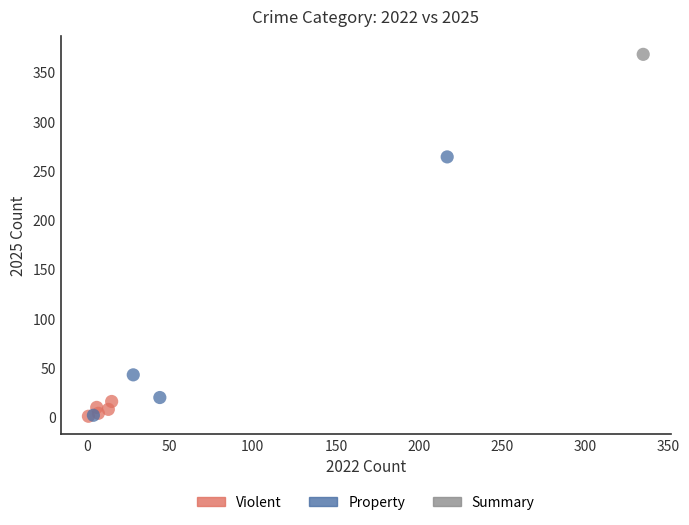

What are all the series names shown in the legend?

Violent, Property, Summary